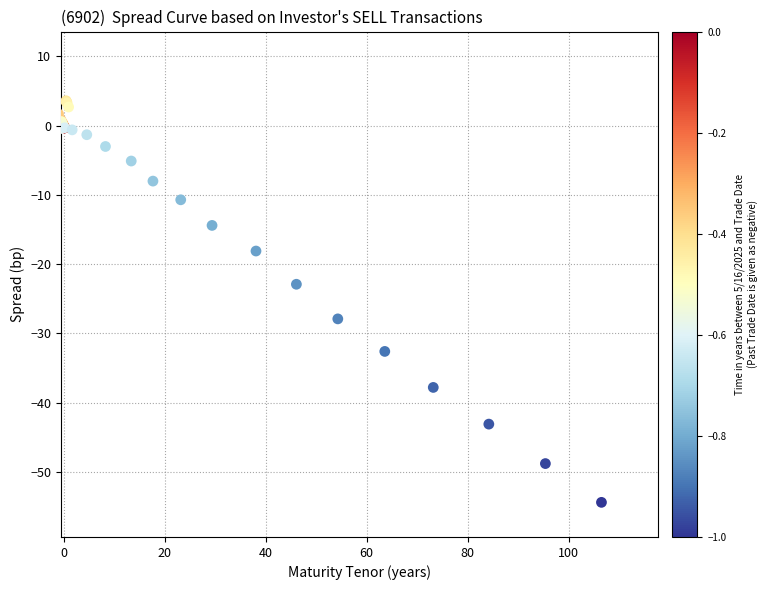

What Y value in the scatter plot is closest to -25?

-22.9